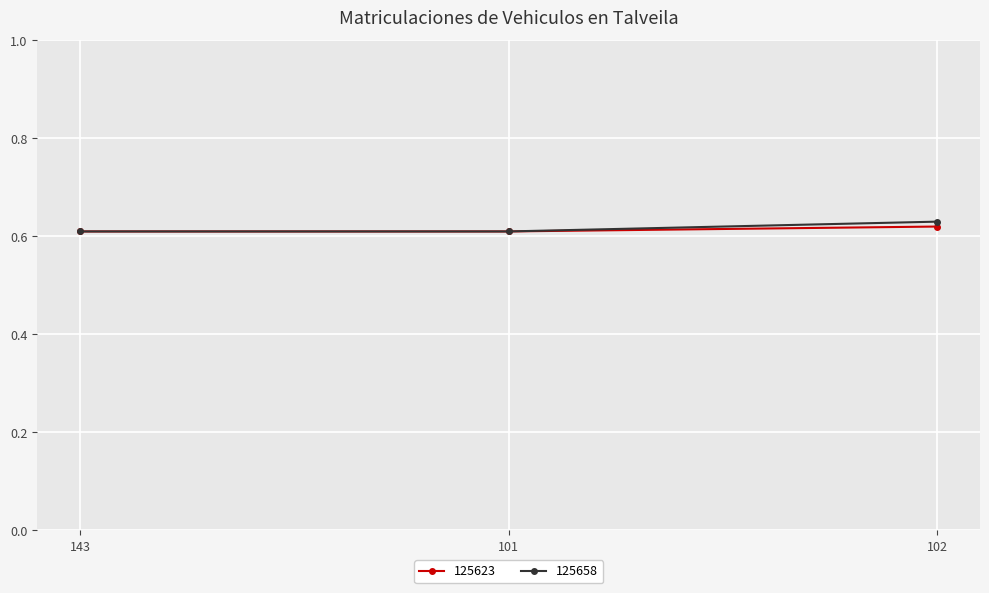

Which category has the highest value across all series?

102